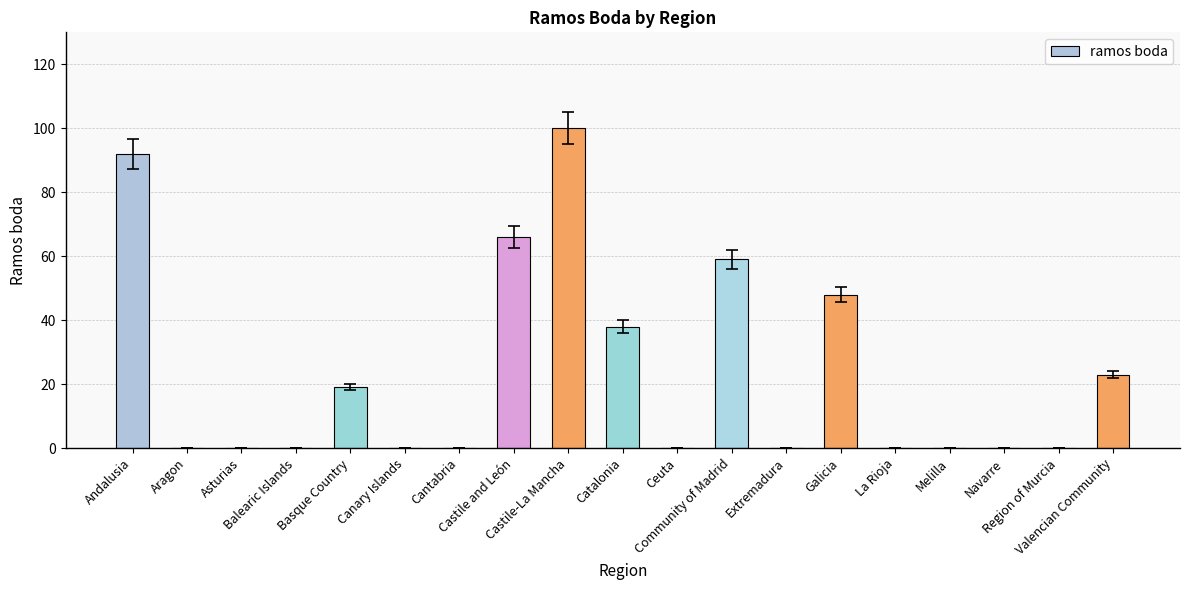

What is the maximum value shown in the chart?

100